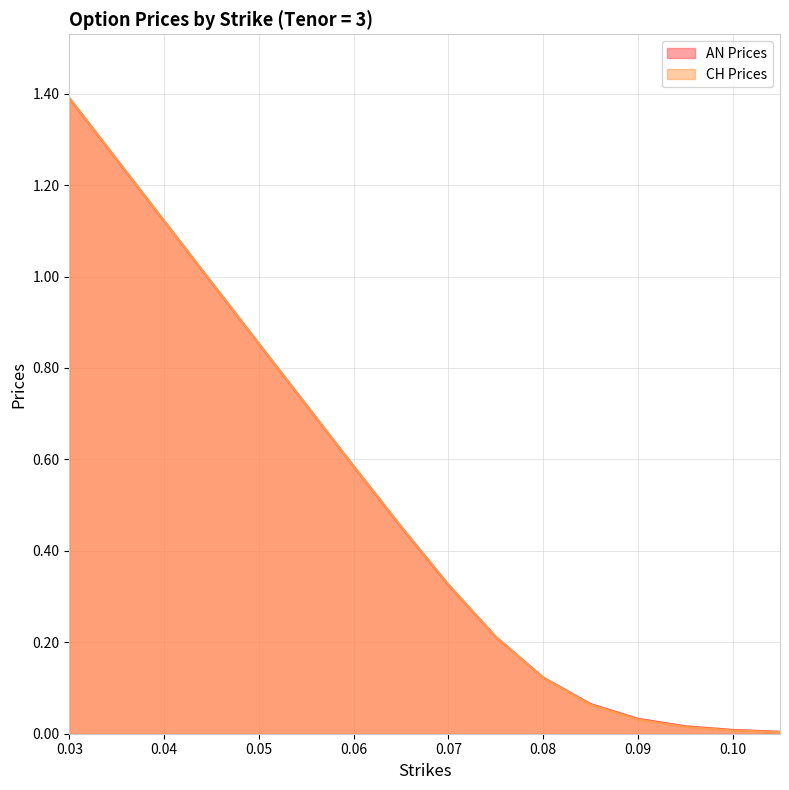

Reading left to right, transcribe all the data shown in this chart.

AN Prices: 0.03=1.4	0.04=1.1	0.05=0.9	0.06=0.6	0.065=0.5	0.07=0.3	0.075=0.2	0.08=0.1	0.085=0.1	0.09=0.0	0.095=0.0	0.1=0.0	0.105=0.0
CH Prices: 0.03=1.4	0.04=1.1	0.05=0.9	0.06=0.6	0.065=0.5	0.07=0.3	0.075=0.2	0.08=0.1	0.085=0.1	0.09=0.0	0.095=0.0	0.1=0.0	0.105=0.0